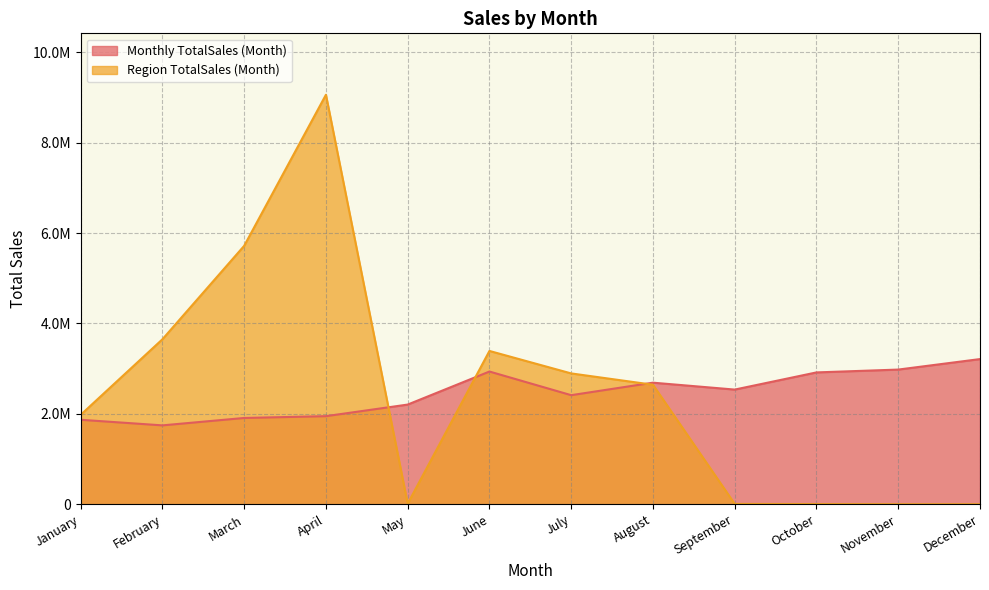

Reading left to right, list all the values displayed in this chart.

Monthly TotalSales (Month): January=1868572.7	February=1744677.8	March=1908589.1	April=1948432.2	May=2205152.3	June=2936177.7	July=2412980.6	August=2689540.9	September=2536756.6	October=2916660.9	November=2979421.4	December=3211715.0
Region TotalSales (Month): January=1977844.9	February=3649866.6	March=5718150.8	April=9061000.6	May=12238.8	June=3391712.2	July=2894312.3	August=2644017.7	September=6532.5	October=3000.8	November=0.0	December=0.0